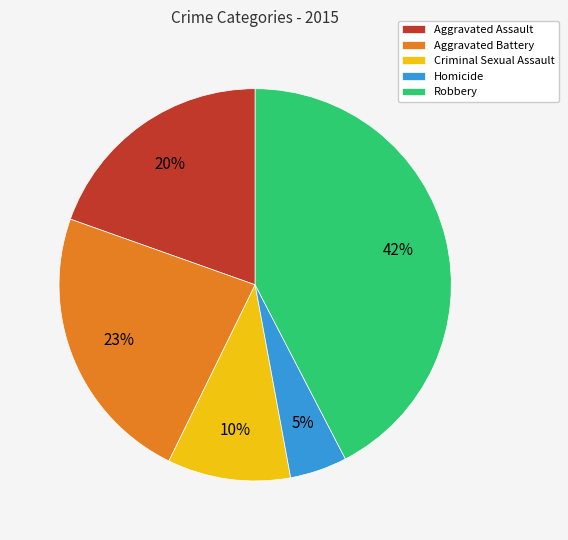

Is there any slice that represents more than half of the pie?

No